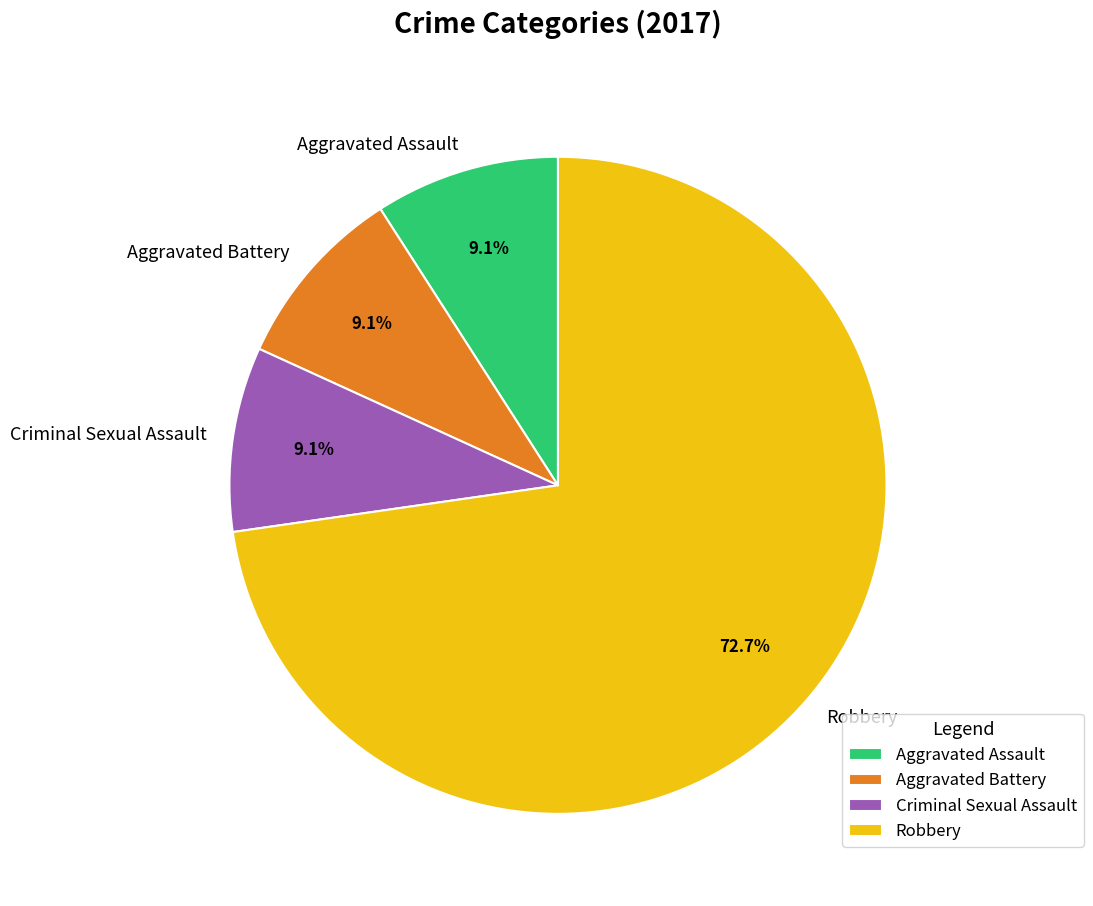

What is the ratio of the value at Criminal Sexual Assault to the value at Aggravated Battery?

1.0